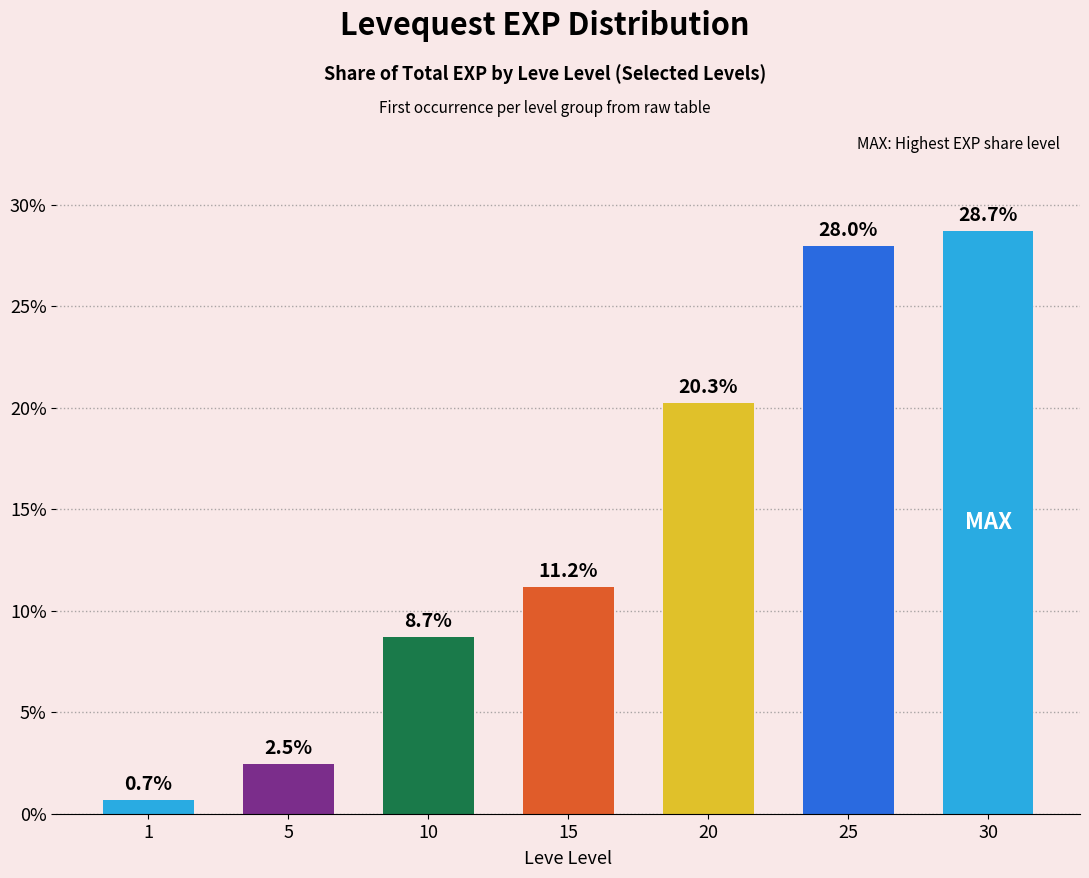

The value at 15 is 11.2. True or false?

True